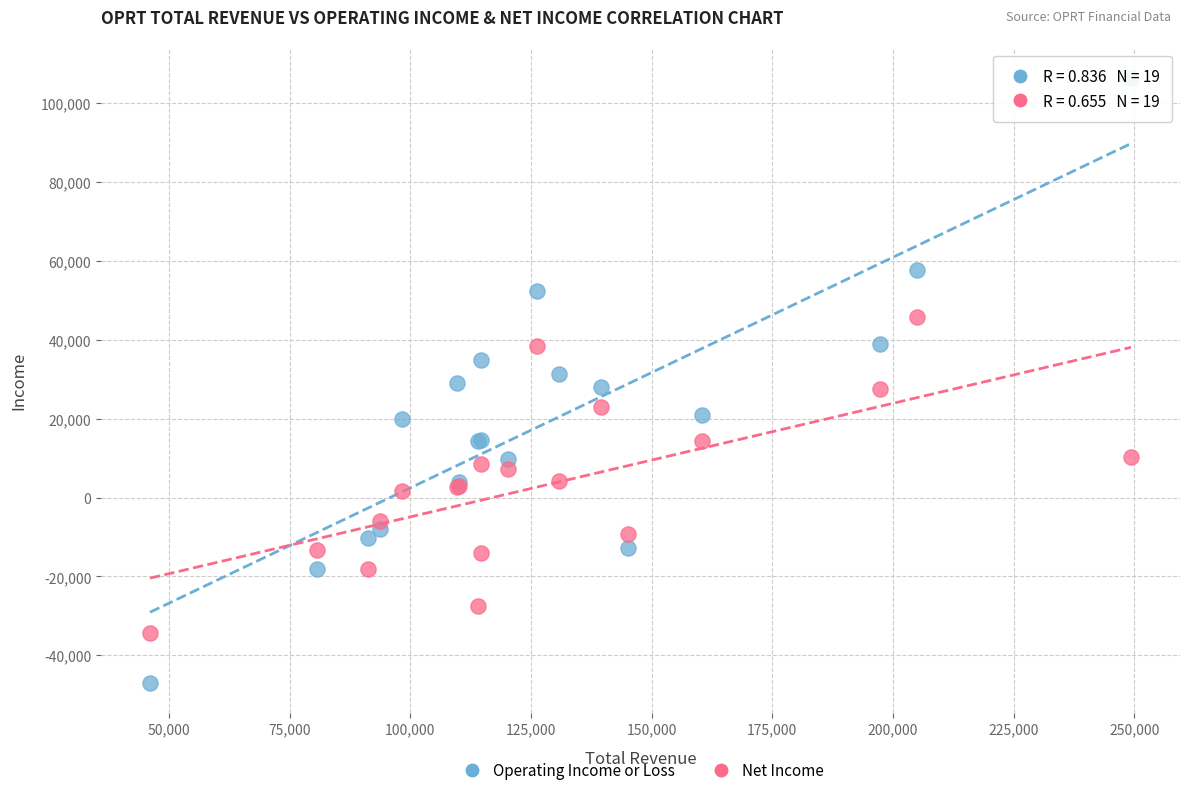

Which series has the widest spread of Y values?

Operating Income or Loss